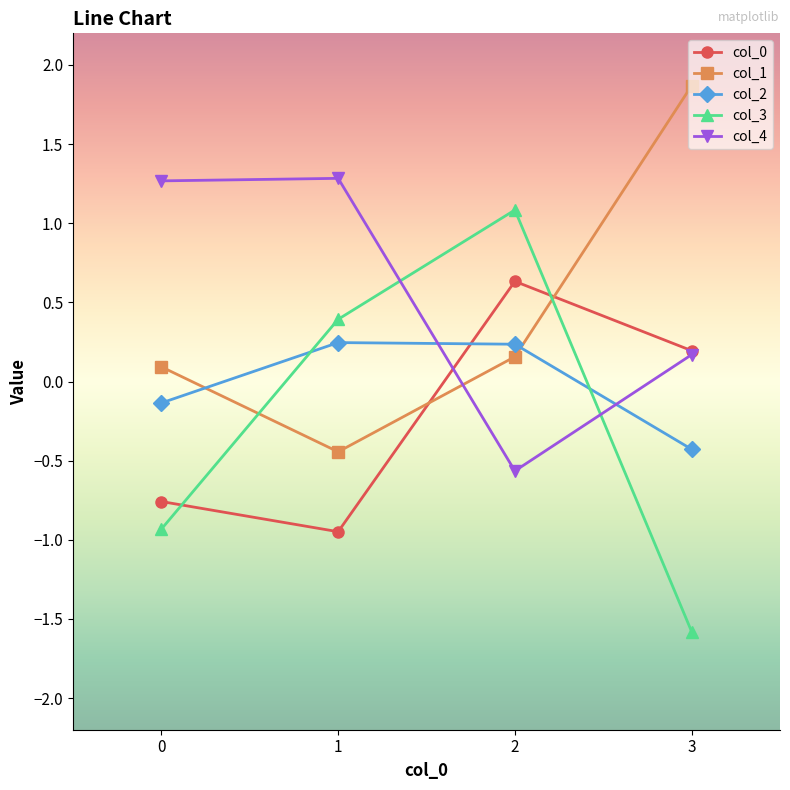

What is the value of the col_4 point at the 2nd from the left?

1.3